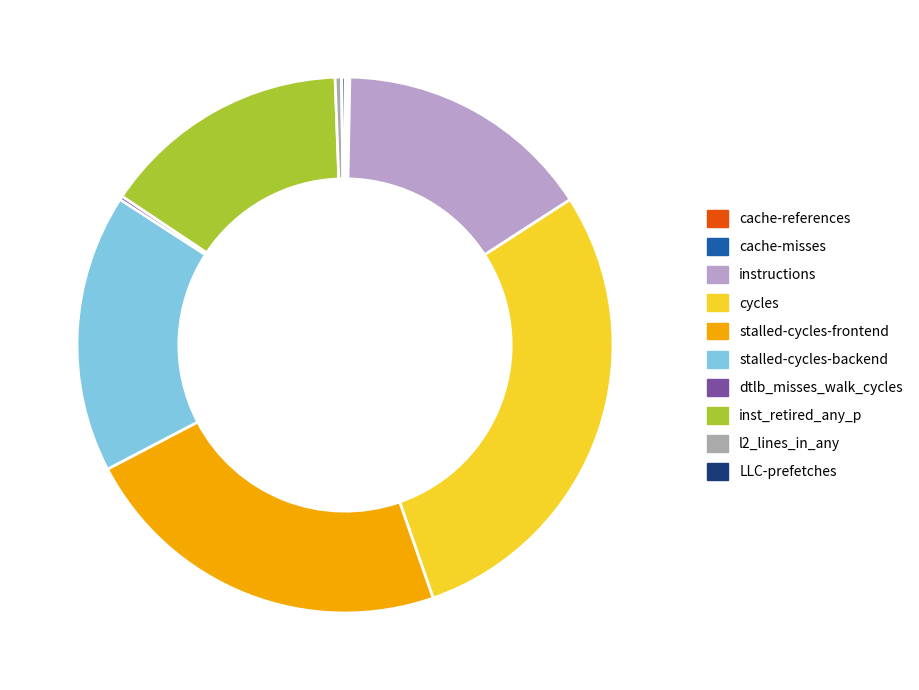

Combined, what portion of the pie is LLC-prefetches and inst_retired_any_p?

15.2%